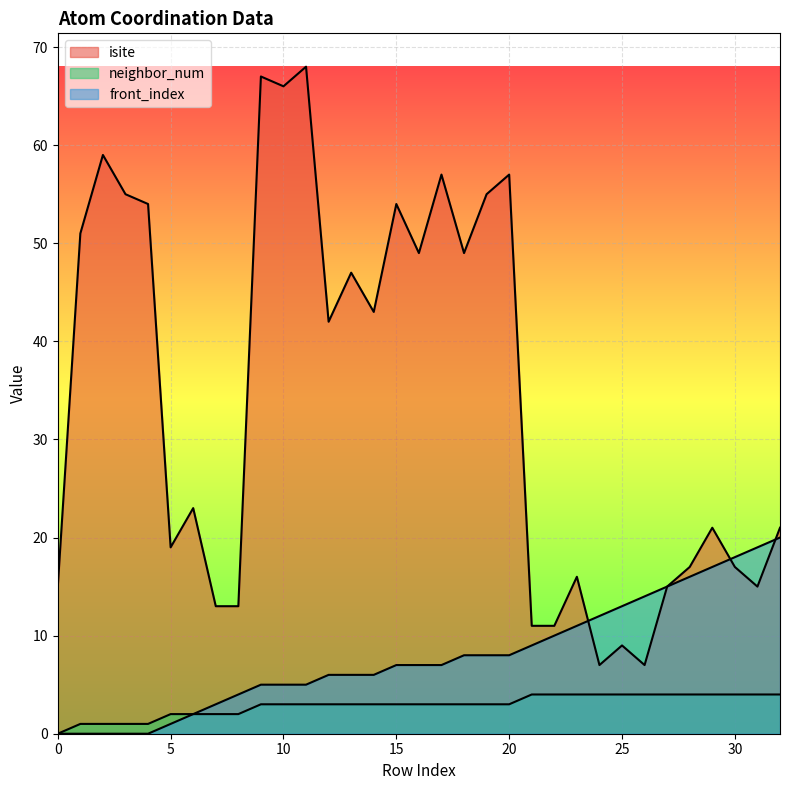

After their last crossing, which series has the higher values: front_index or isite?

isite